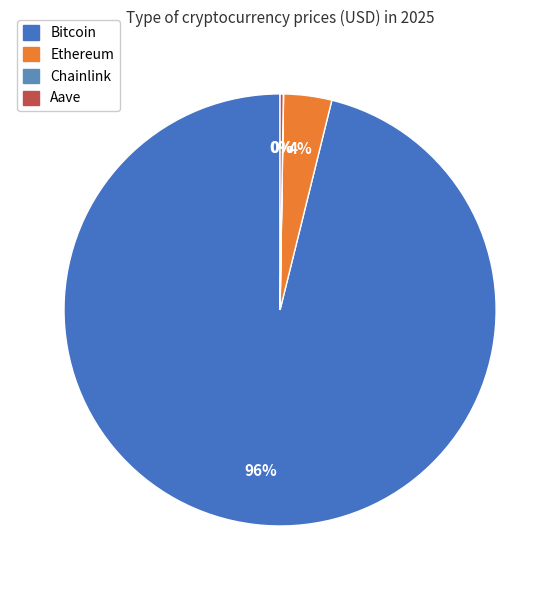

How many segments does this pie chart have?

4